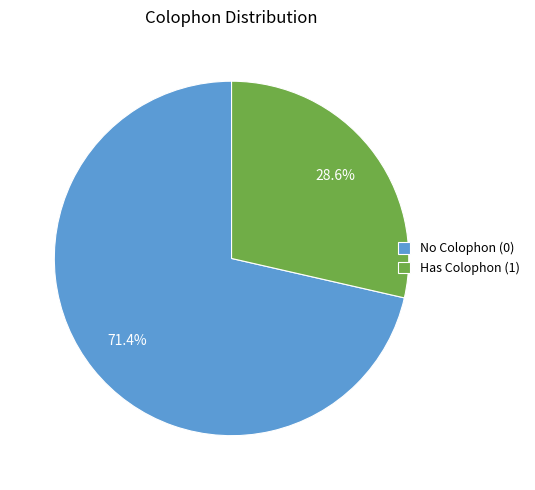

Is there a majority slice in this chart?

Yes